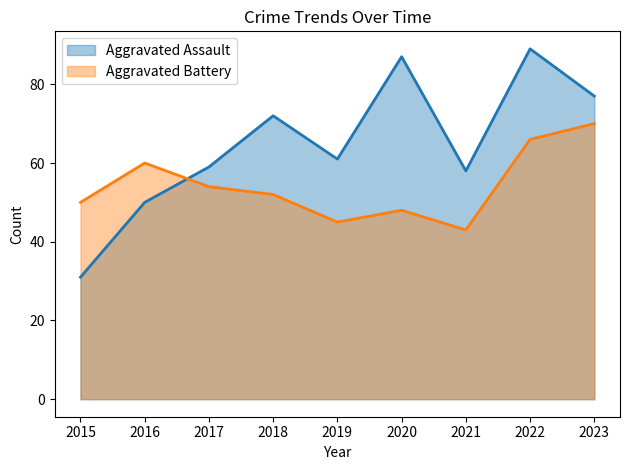

How many values in the Aggravated Assault (line) series exceed 61?

4